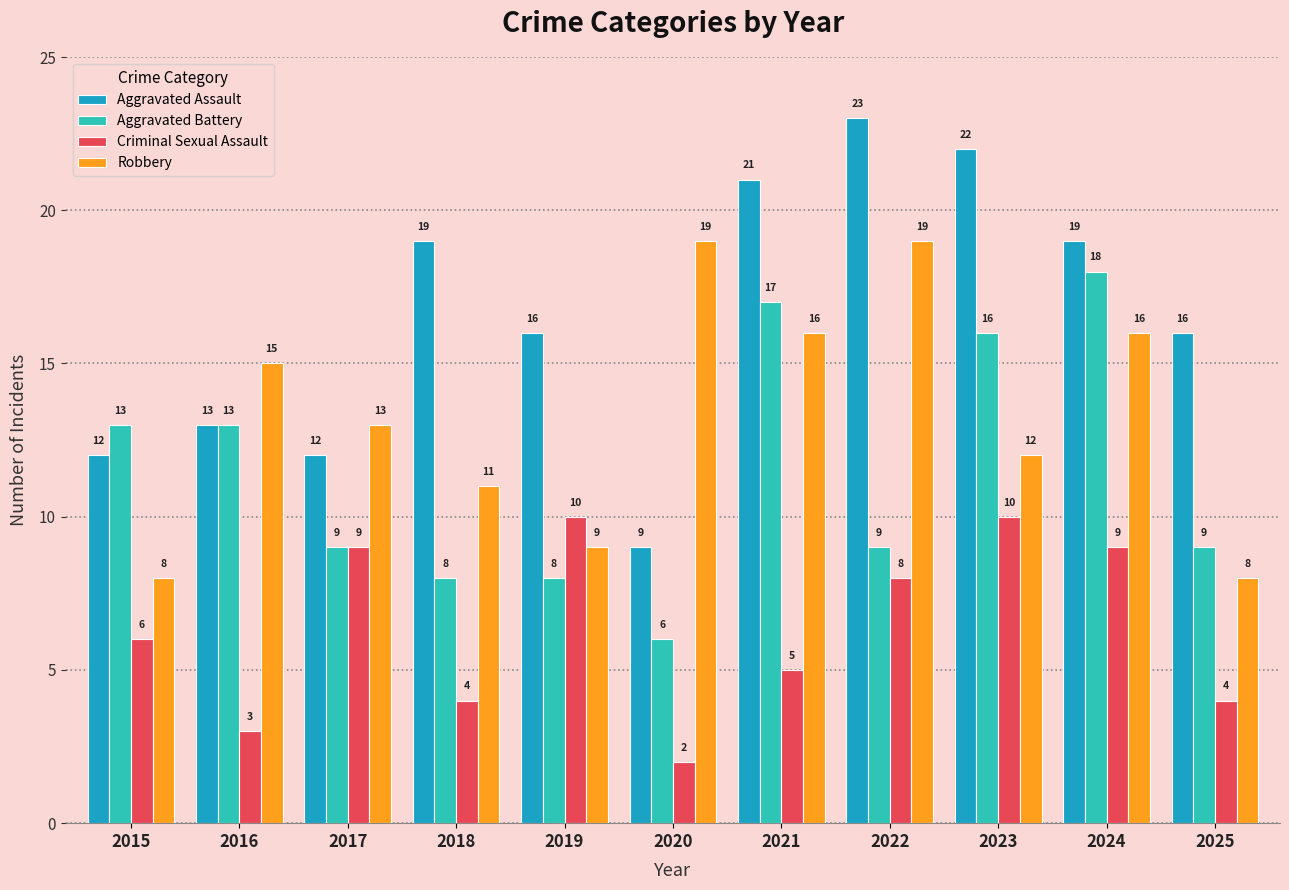

Rank the series by their maximum value, from lowest to highest.

Criminal Sexual Assault, Aggravated Battery, Robbery, Aggravated Assault